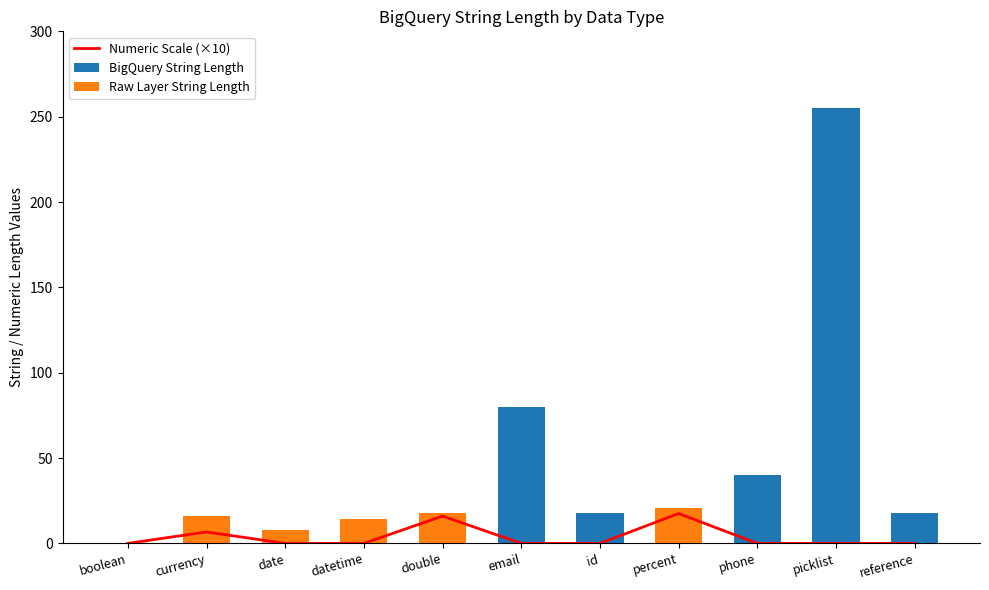

Is the value of Numeric Scale (×10) at date greater than the value of BigQuery String Length at reference?

No